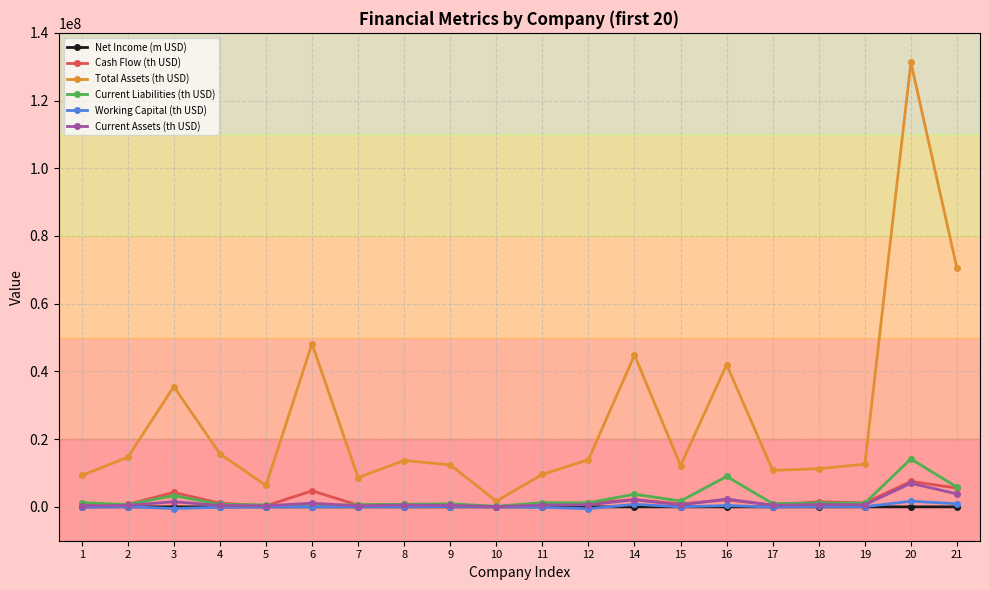

At which category does Total Assets (th USD) reach its first local valley?

5